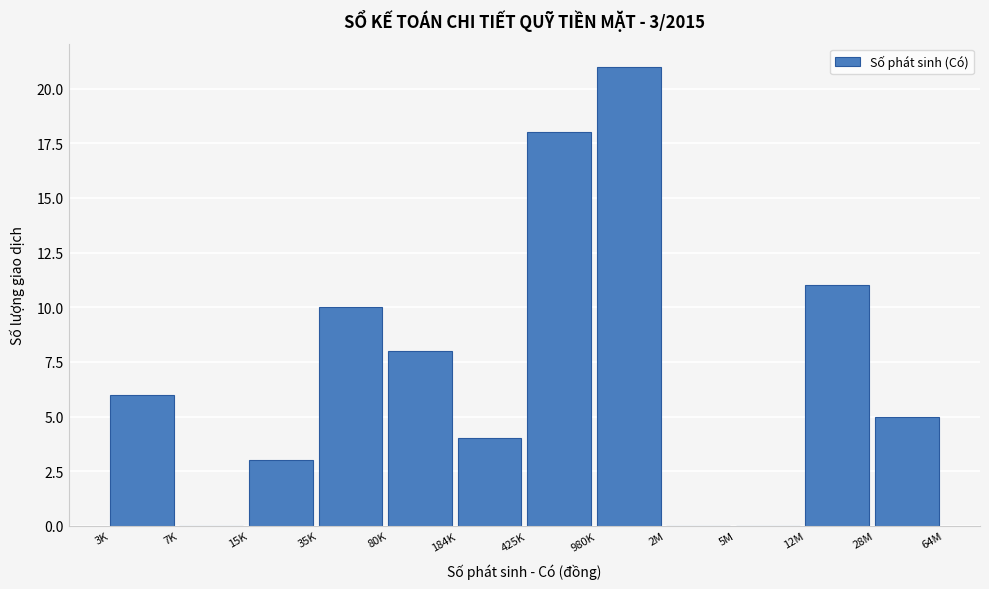

Reading left to right, list all the values displayed in this chart.

3K=6	7K=0	15K=3	35K=10	80K=8	184K=4	425K=18	980K=21	2M=0	5M=0	12M=11	28M=5